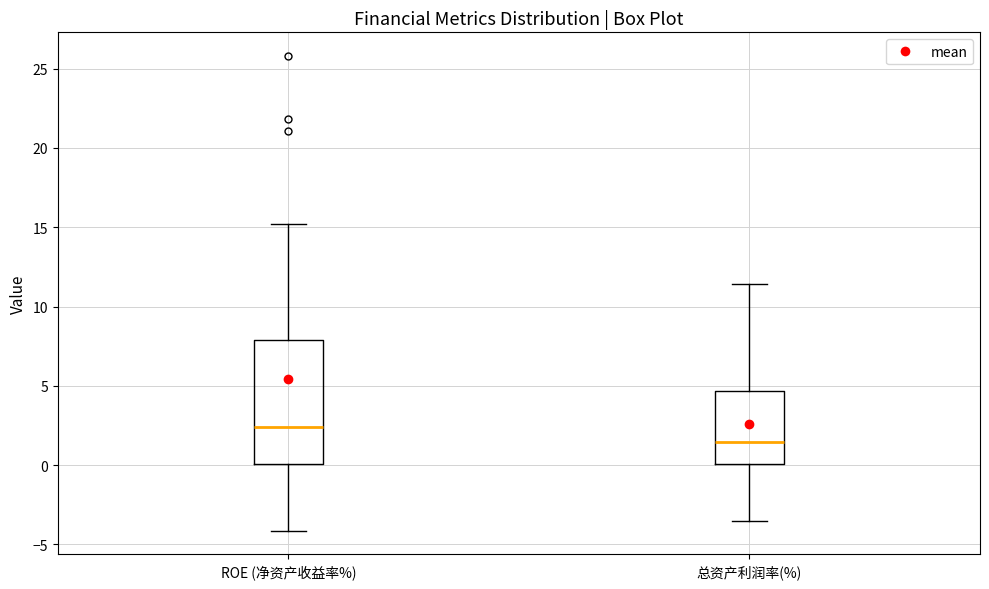

Reading left to right, read every box against the y-axis: the position of its median line, the range the box covers, and the ends of its whiskers. The values are not printed on the chart, so give them approximately, as read against the axis.

ROE (净资产收益率%): median 2.5, box 0.0 to 8.0, whiskers -4.0 to 15.0
总资产利润率(%): median 1.5, box 0.0 to 4.5, whiskers -3.5 to 11.5